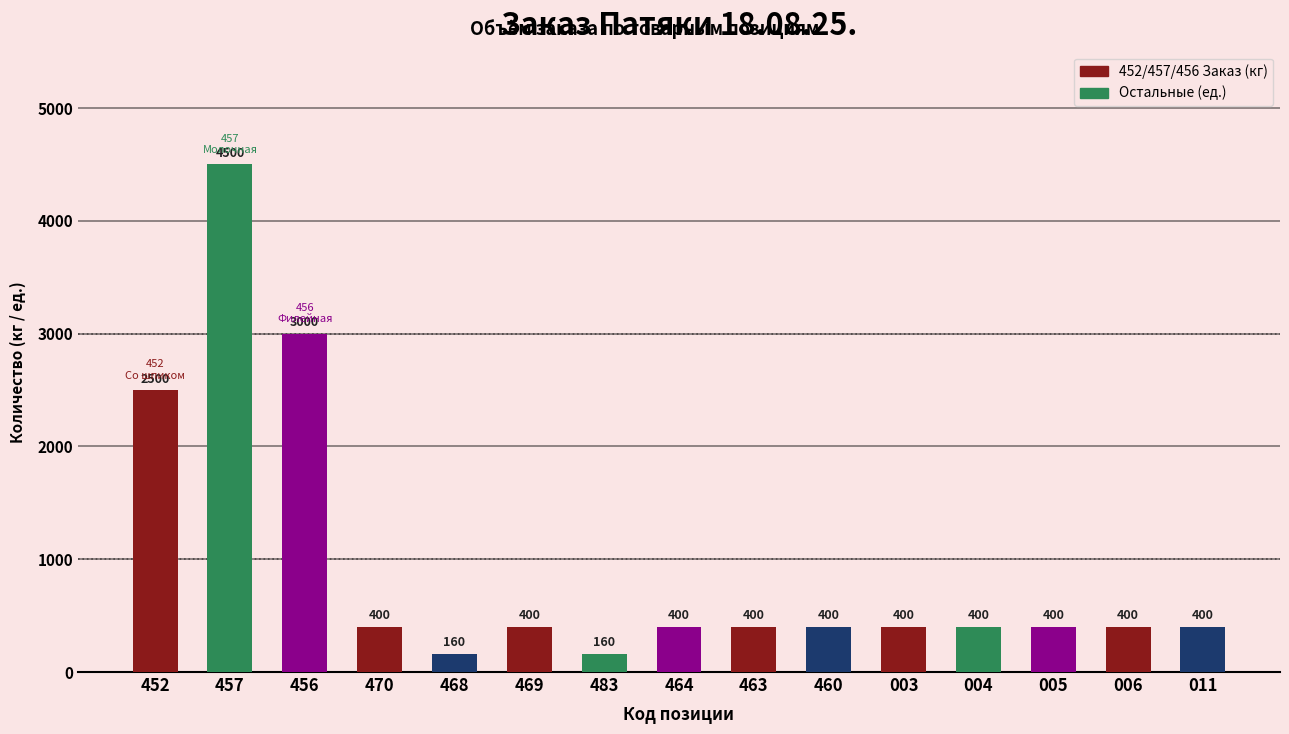

Where does the data first go above 400?

452